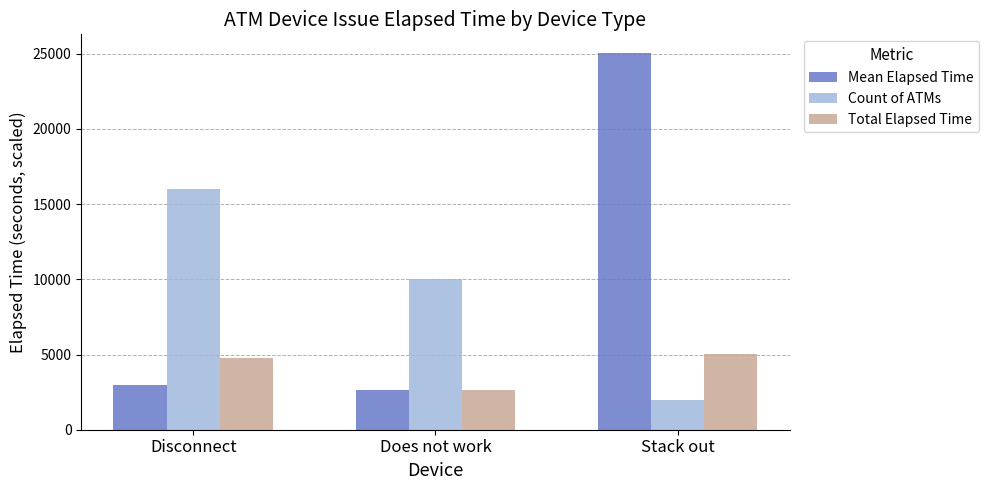

Reading left to right, list all the values displayed in this chart.

Mean Elapsed Time: Disconnect=2990	Does not work=2655	Stack out=25036
Count of ATMs: Disconnect=16000	Does not work=10000	Stack out=2000
Total Elapsed Time: Disconnect=4784	Does not work=2655	Stack out=5007